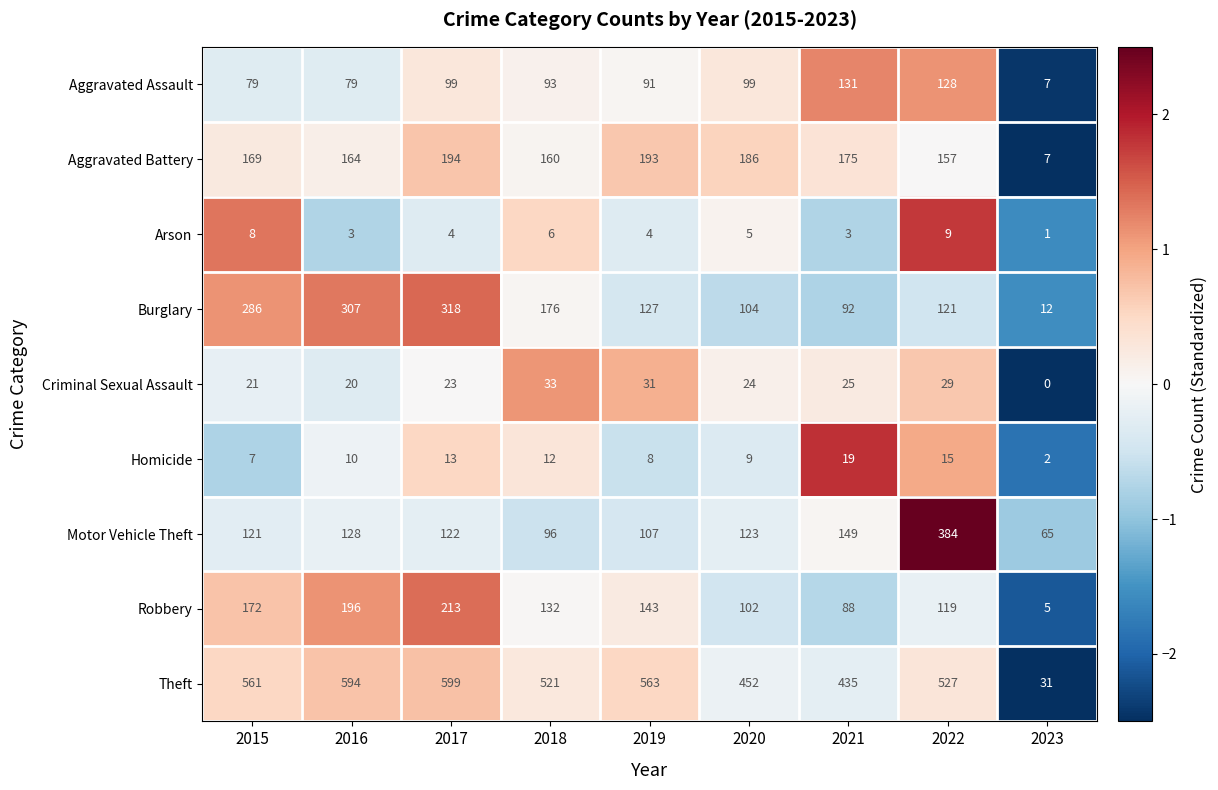

True or false: Aggravated Battery has a value of 160 at 2018.

True